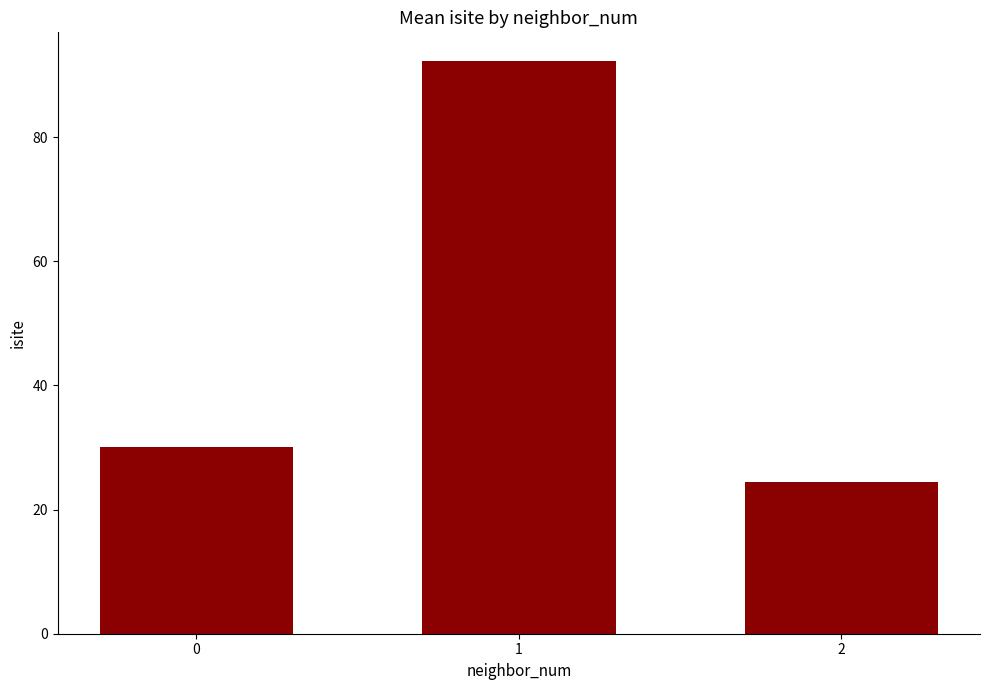

What is the sum of all values?

146.8